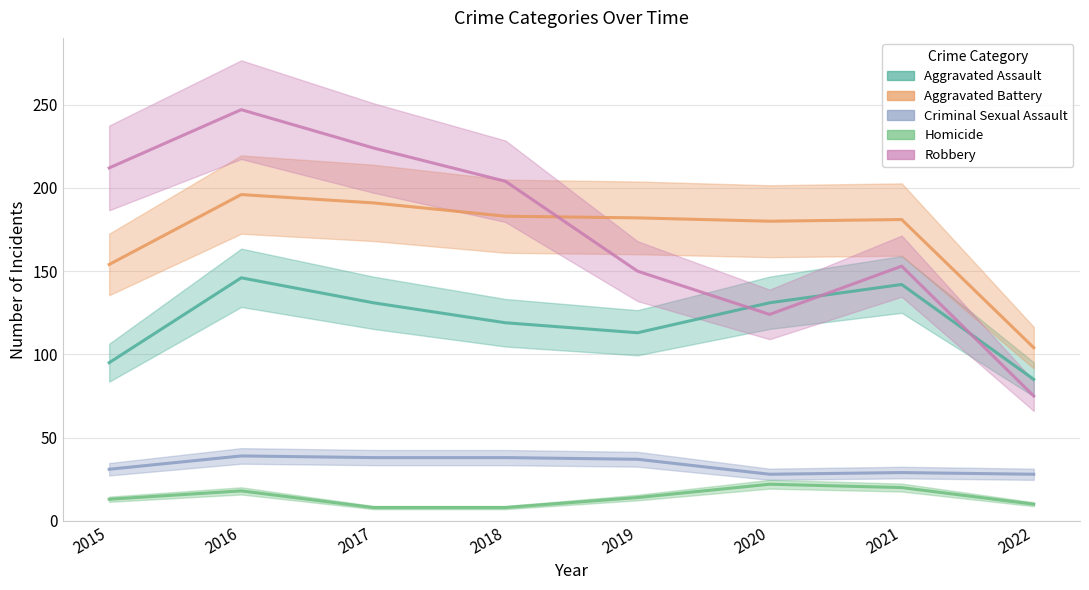

True or false: Aggravated Battery and Homicide cross at least once.

False